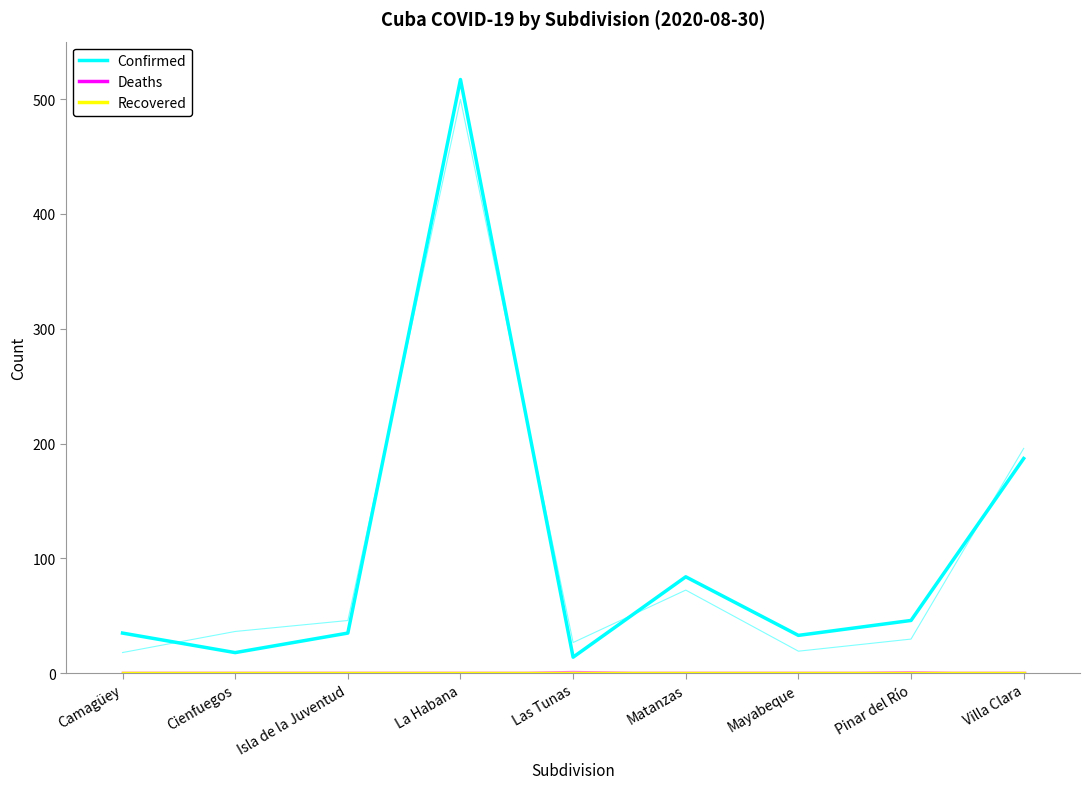

Reading left to right, what are all the values shown in this chart?

Confirmed: 35	18	35	517	14	84	33	46	187
Deaths: 0	0	0	0	0	0	0	0	0
Recovered: 0	0	0	0	0	0	0	0	0